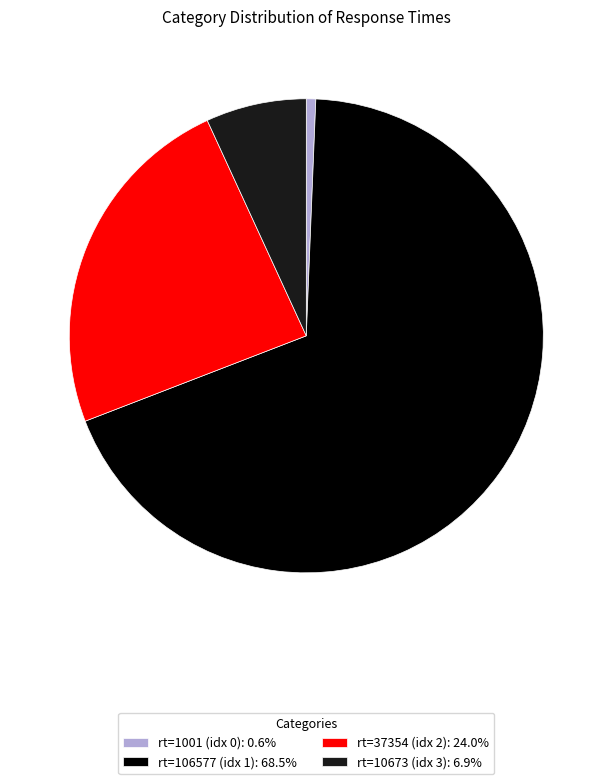

Combined, do rt=37354 (idx 2): 24.0% and rt=106577 (idx 1): 68.5% account for over 50%?

Yes